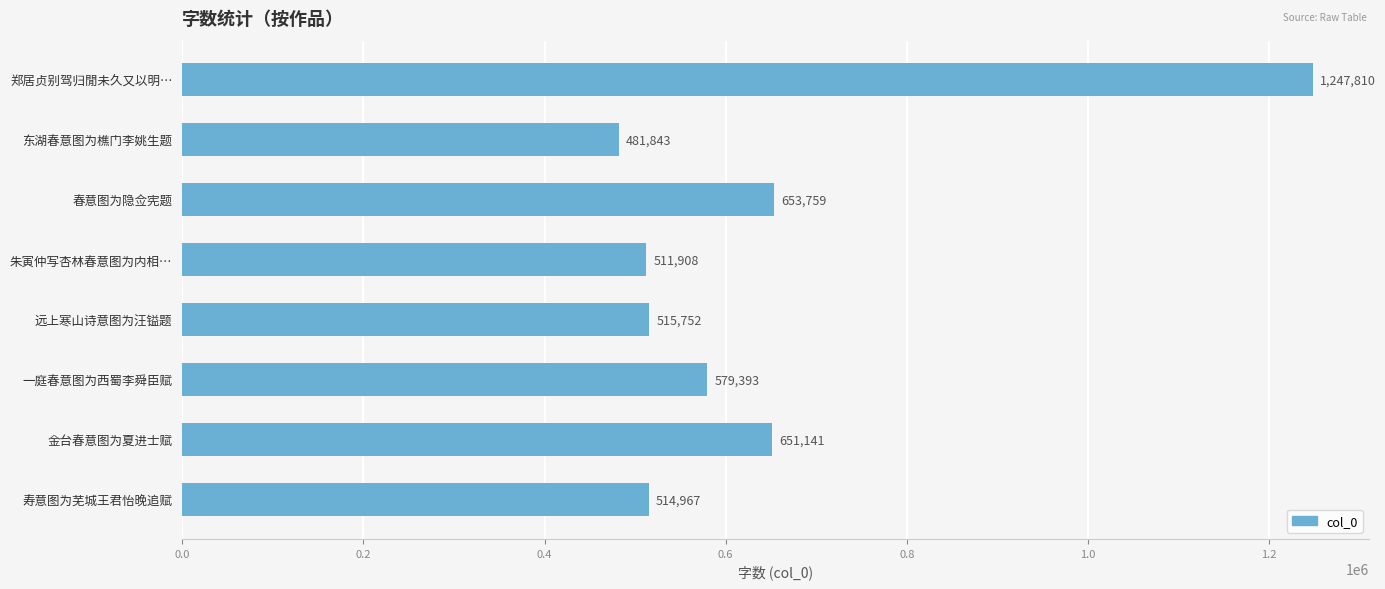

Reading top to bottom, transcribe all the data shown in this chart.

郑居贞别驾归閒未久又以明…=1247810	东湖春意图为樵门李姚生题=481843	春意图为隐佥宪题=653759	朱寅仲写杏林春意图为内相…=511908	远上寒山诗意图为汪镒题=515752	一庭春意图为西蜀李舜臣赋=579393	金台春意图为夏进士赋=651141	寿意图为芜城王君怡晚追赋=514967